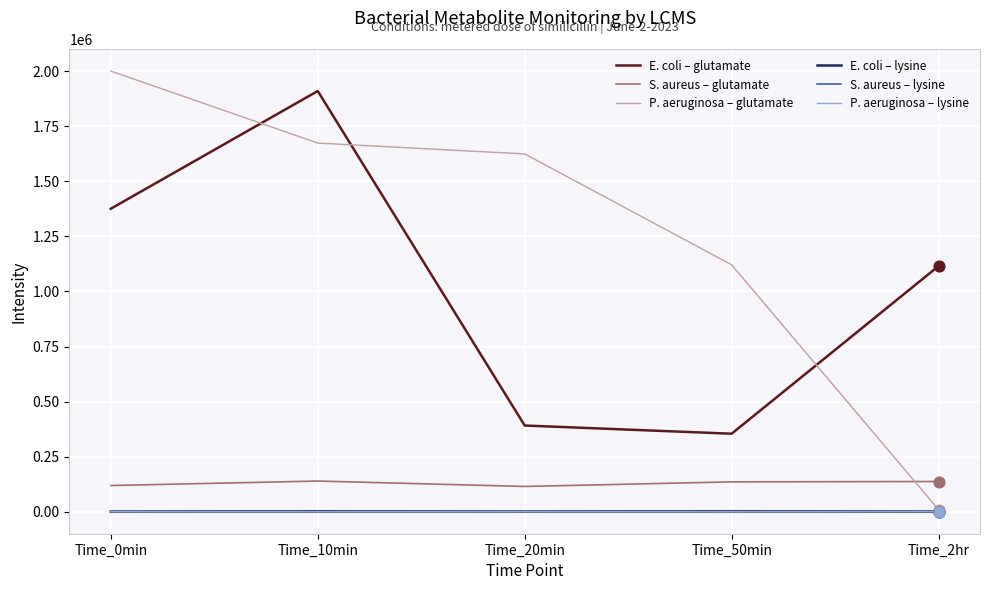

At which category is the sum across all series the highest?

Time_10min